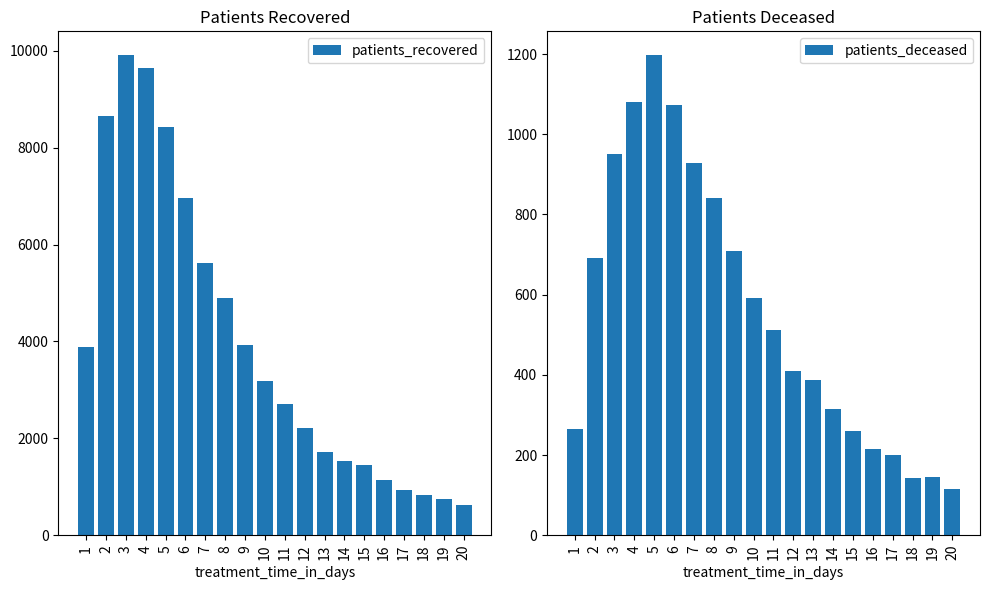

What is the average value of the patients_deceased series?

552